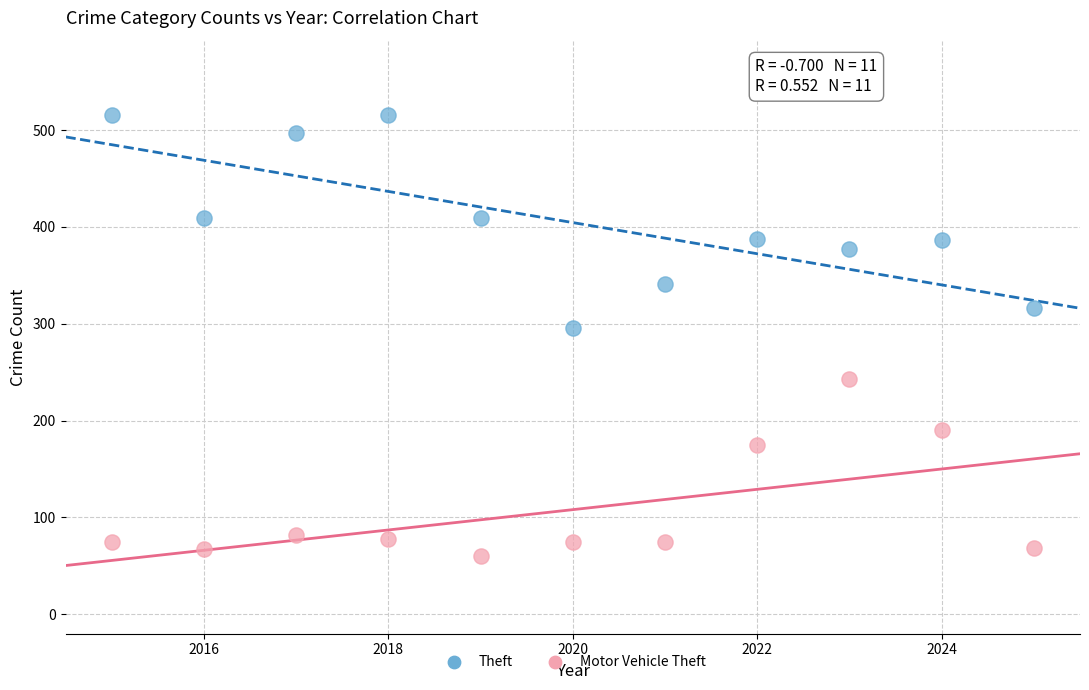

Across all series, what Y value is closest to 287?

296